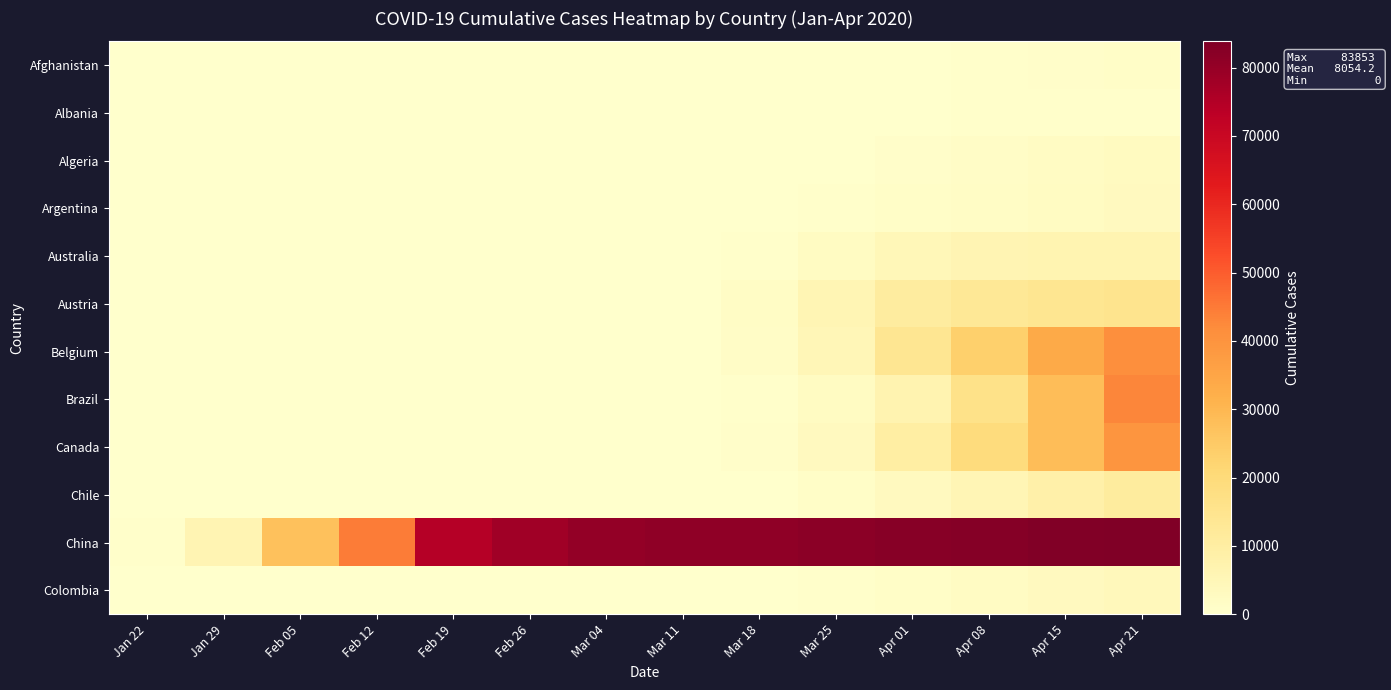

Reading left to right, what are all the values shown in this chart?

Afghanistan: Jan 22=0	Jan 29=0	Feb 05=0	Feb 12=0	Feb 19=0	Feb 26=1	Mar 04=1	Mar 11=7	Mar 18=22	Mar 25=84	Apr 01=237	Apr 08=444	Apr 15=784	Apr 21=1092
Albania: Jan 22=0	Jan 29=0	Feb 05=0	Feb 12=0	Feb 19=0	Feb 26=0	Mar 04=0	Mar 11=12	Mar 18=59	Mar 25=146	Apr 01=259	Apr 08=400	Apr 15=494	Apr 21=609
Algeria: Jan 22=0	Jan 29=0	Feb 05=0	Feb 12=0	Feb 19=0	Feb 26=1	Mar 04=12	Mar 11=20	Mar 18=74	Mar 25=302	Apr 01=847	Apr 08=1572	Apr 15=2160	Apr 21=2811
Argentina: Jan 22=0	Jan 29=0	Feb 05=0	Feb 12=0	Feb 19=0	Feb 26=0	Mar 04=1	Mar 11=19	Mar 18=79	Mar 25=387	Apr 01=1054	Apr 08=1715	Apr 15=2443	Apr 21=3031
Australia: Jan 22=0	Jan 29=6	Feb 05=13	Feb 12=15	Feb 19=15	Feb 26=15	Mar 04=52	Mar 11=128	Mar 18=568	Mar 25=2364	Apr 01=4862	Apr 08=6010	Apr 15=6440	Apr 21=6547
Austria: Jan 22=0	Jan 29=0	Feb 05=0	Feb 12=0	Feb 19=0	Feb 26=2	Mar 04=29	Mar 11=246	Mar 18=1646	Mar 25=5588	Apr 01=10711	Apr 08=12942	Apr 15=14336	Apr 21=14873
Belgium: Jan 22=0	Jan 29=0	Feb 05=1	Feb 12=1	Feb 19=1	Feb 26=1	Mar 04=23	Mar 11=314	Mar 18=1486	Mar 25=4937	Apr 01=13964	Apr 08=23403	Apr 15=33573	Apr 21=40956
Brazil: Jan 22=0	Jan 29=0	Feb 05=0	Feb 12=0	Feb 19=0	Feb 26=1	Mar 04=4	Mar 11=38	Mar 18=372	Mar 25=2554	Apr 01=6836	Apr 08=16170	Apr 15=28320	Apr 21=43079
Canada: Jan 22=0	Jan 29=2	Feb 05=5	Feb 12=7	Feb 19=8	Feb 26=11	Mar 04=33	Mar 11=108	Mar 18=657	Mar 25=3251	Apr 01=9560	Apr 08=19141	Apr 15=28208	Apr 21=39401
Chile: Jan 22=0	Jan 29=0	Feb 05=0	Feb 12=0	Feb 19=0	Feb 26=0	Mar 04=1	Mar 11=23	Mar 18=238	Mar 25=1142	Apr 01=3031	Apr 08=5546	Apr 15=8273	Apr 21=10832
China: Jan 22=548	Jan 29=6087	Feb 05=27440	Feb 12=44759	Feb 19=74619	Feb 26=78166	Mar 04=80386	Mar 11=80921	Mar 18=81102	Mar 25=81661	Apr 01=82361	Apr 08=82809	Apr 15=83356	Apr 21=83853
Colombia: Jan 22=0	Jan 29=0	Feb 05=0	Feb 12=0	Feb 19=0	Feb 26=0	Mar 04=0	Mar 11=9	Mar 18=93	Mar 25=470	Apr 01=1065	Apr 08=2054	Apr 15=3105	Apr 21=4149